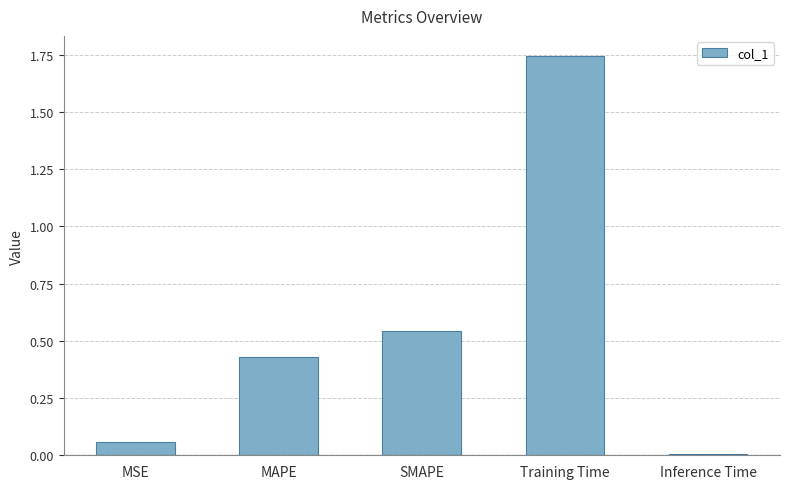

What is the label of the 3rd bar from the right?

SMAPE